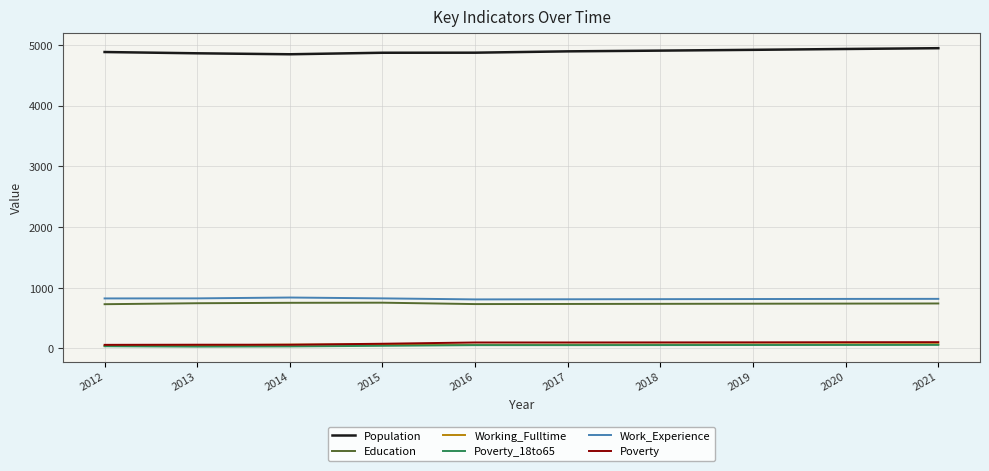

True or false: Population and Poverty cross at least once.

False